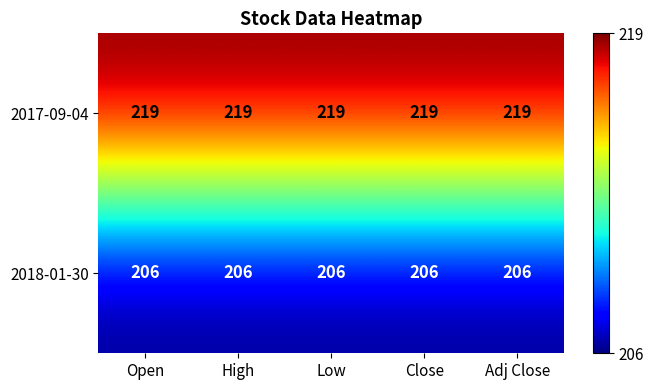

What is the difference between the highest and lowest values at High?

13